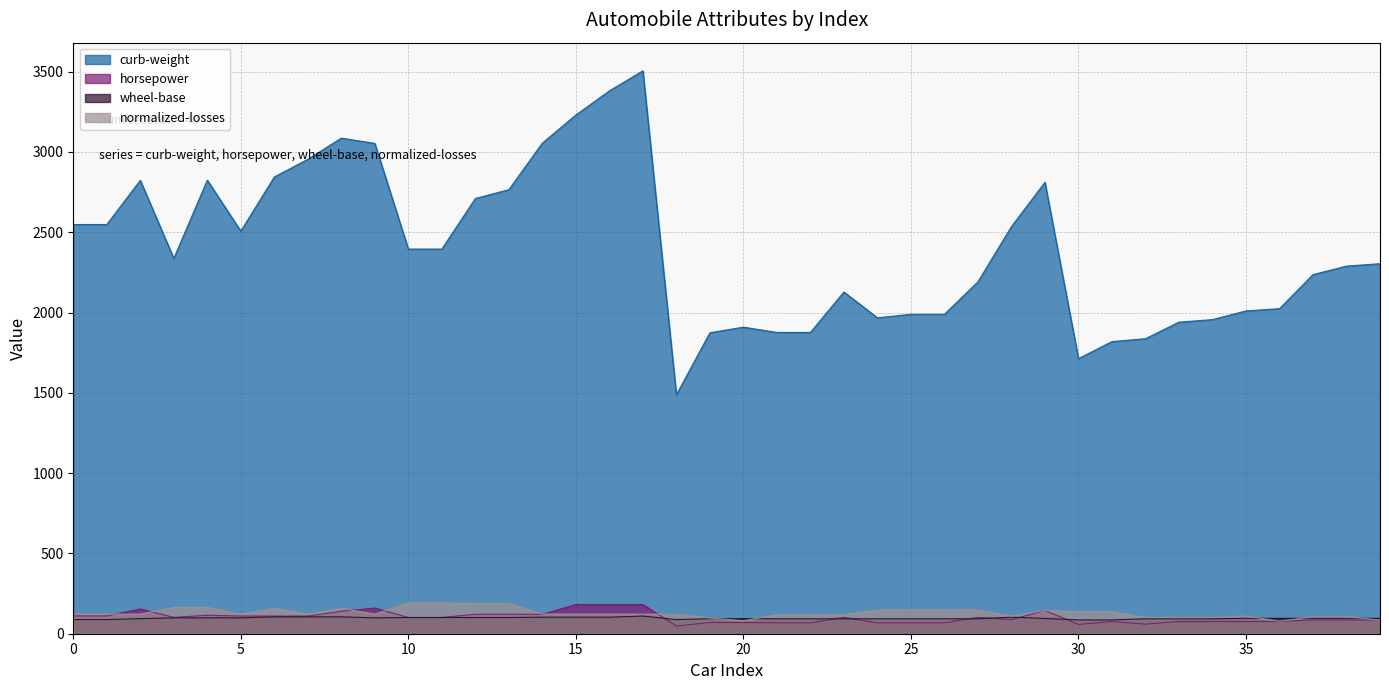

Reading left to right, list all the values displayed in this chart.

curb-weight: 0=2548	1=2548	2=2823	3=2337	4=2824	5=2507	6=2844	7=2954	8=3086	9=3053	10=2395	11=2395	12=2710	13=2765	14=3055	15=3230	16=3380	17=3505	18=1488	19=1874	20=1909	21=1876	22=1876	23=2128	24=1967	25=1989	26=1989	27=2191	28=2535	29=2811	30=1713	31=1819	32=1837	33=1940	34=1956	35=2010	36=2024	37=2236	38=2289	39=2304
horsepower: 0=111	1=111	2=154	3=102	4=115	5=110	6=110	7=110	8=140	9=160	10=101	11=101	12=121	13=121	14=121	15=182	16=182	17=182	18=48	19=70	20=70	21=68	22=68	23=102	24=68	25=68	26=68	27=102	28=88	29=145	30=58	31=76	32=60	33=76	34=76	35=76	36=76	37=86	38=86	39=86
wheel-base: 0=88	1=88	2=94	3=99	4=99	5=99	6=105	7=105	8=105	9=99	10=101	11=101	12=101	13=101	14=103	15=103	16=103	17=110	18=88	19=94	20=94	21=93	22=93	23=93	24=93	25=93	26=93	27=93	28=103	29=95	30=86	31=86	32=93	33=93	34=93	35=96	36=96	37=96	38=96	39=96
normalized-losses: 0=122	1=122	2=122	3=164	4=164	5=122	6=158	7=122	8=158	9=122	10=192	11=192	12=188	13=188	14=122	15=122	16=122	17=122	18=121	19=98	20=81	21=118	22=118	23=118	24=148	25=148	26=148	27=148	28=110	29=145	30=137	31=137	32=101	33=101	34=101	35=110	36=78	37=106	38=106	39=85